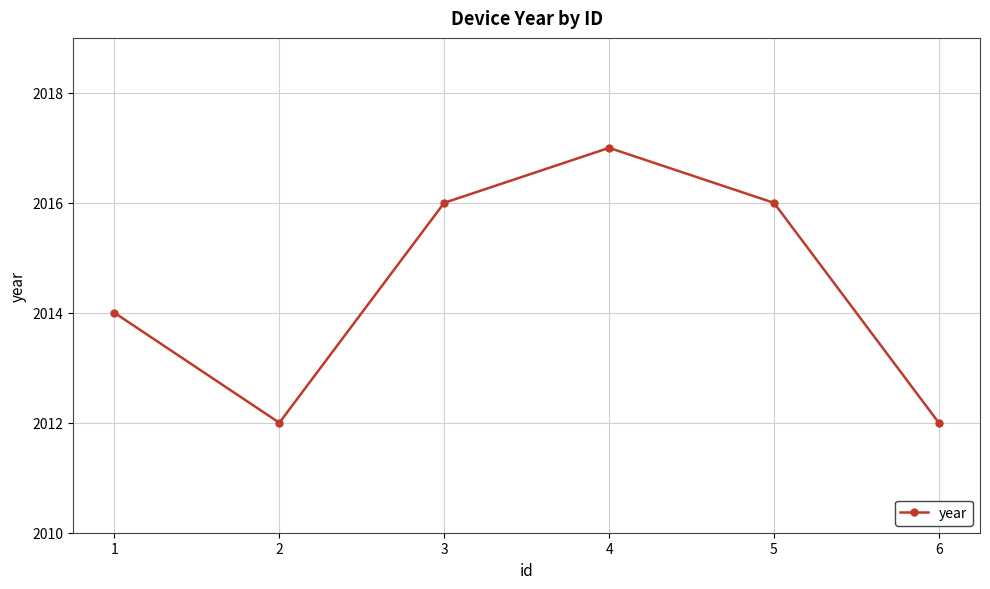

Is this an area chart (filled region under the line)?

No